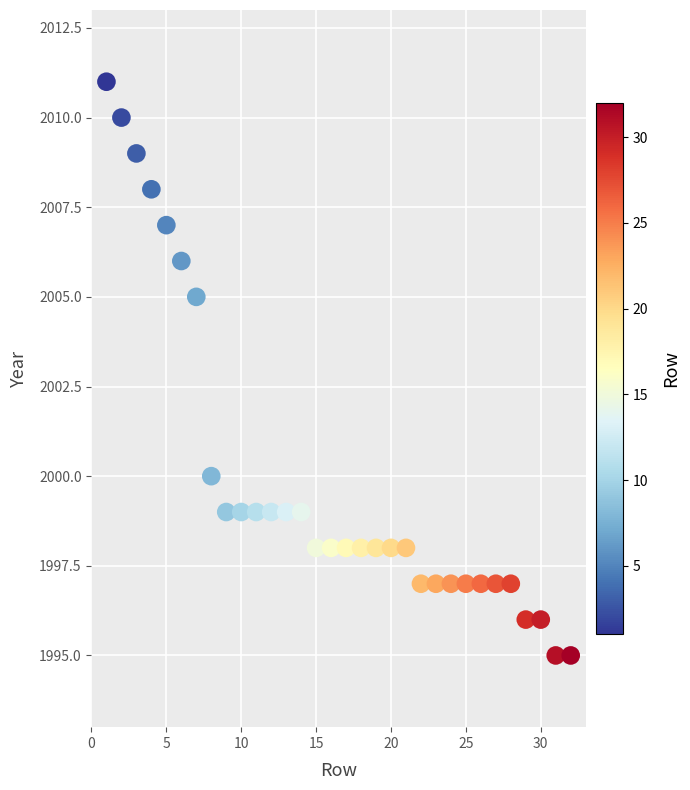

What is the range of X values (max minus min)?

31